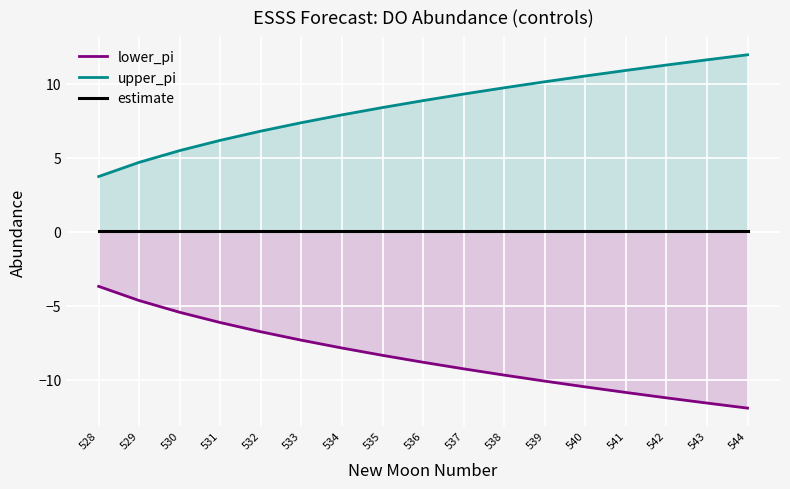

How many lines are shown in the chart?

3